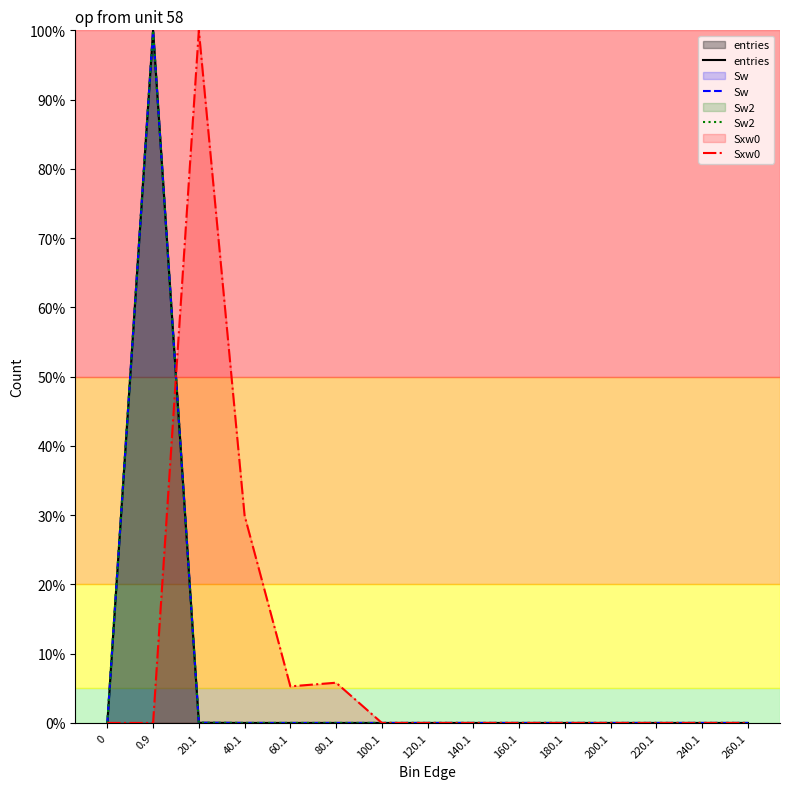

At which category does Sxw0 reach its first local valley?

60.1